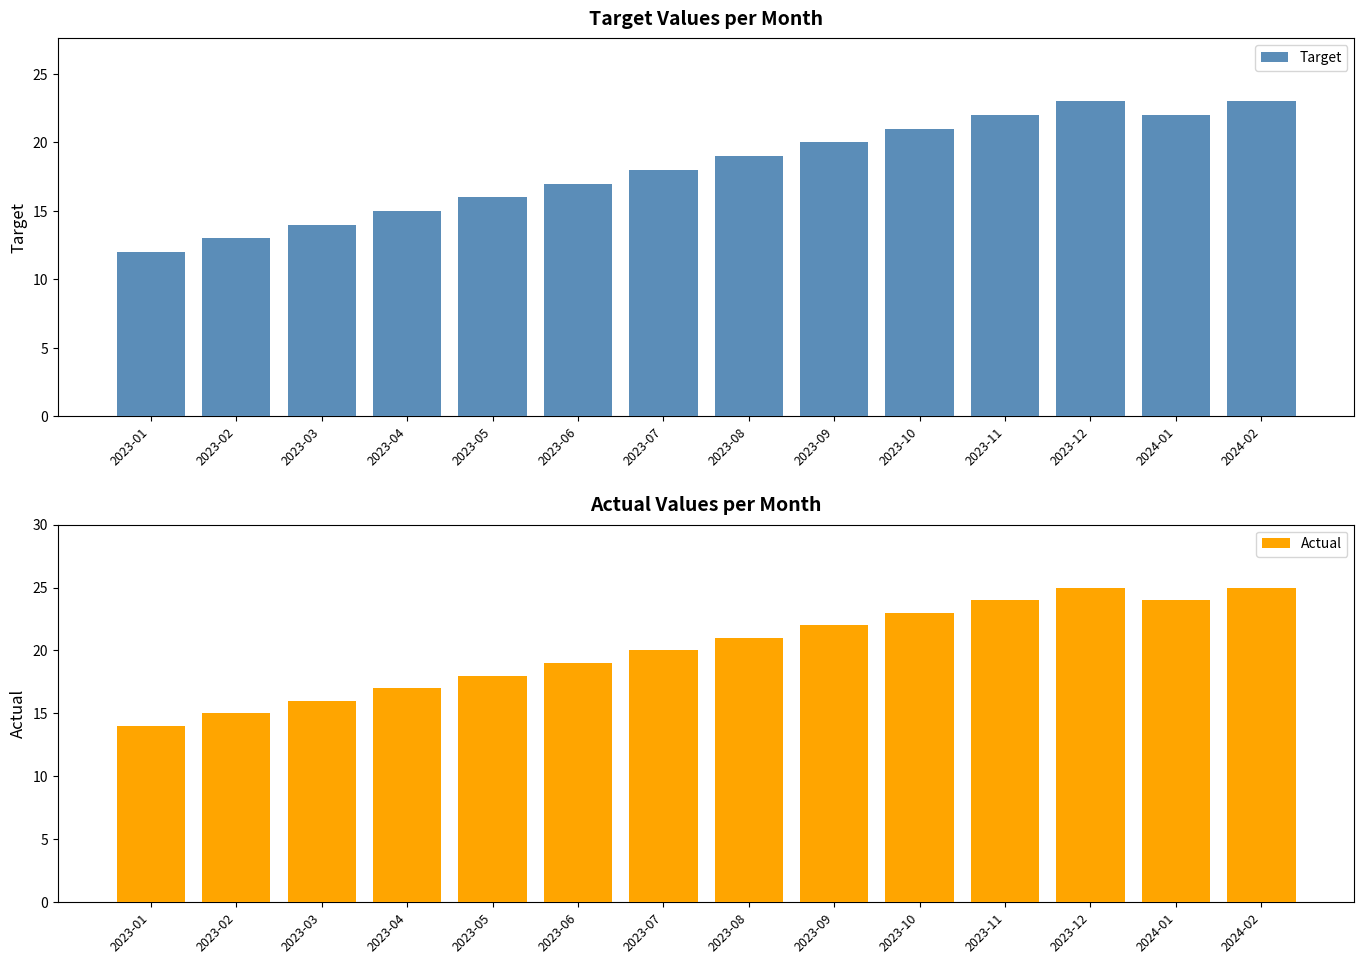

At which label does Actual reach its minimum?

2023-01